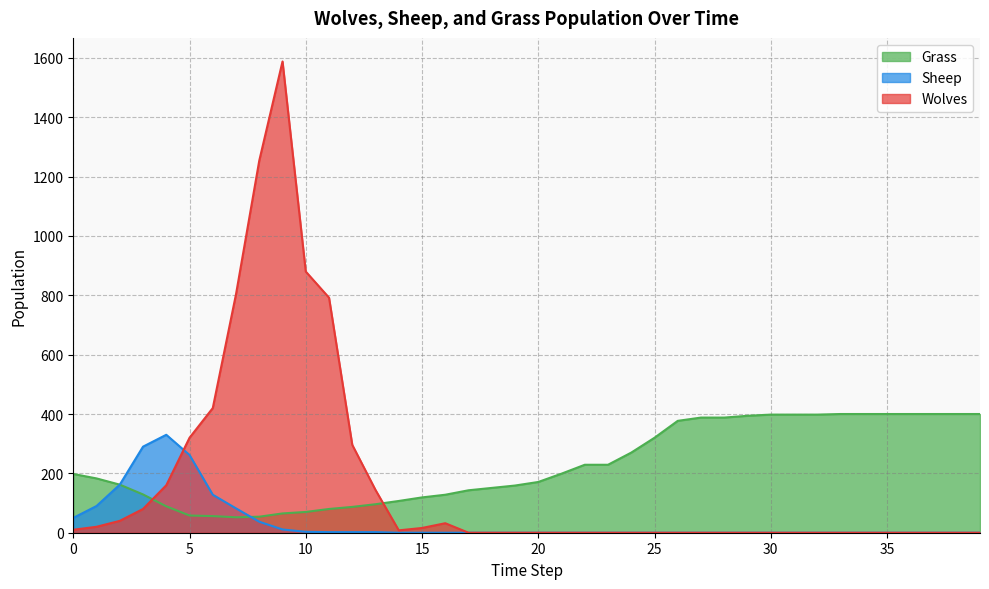

What is the difference between the second highest and minimum values in the Wolves series?

1254